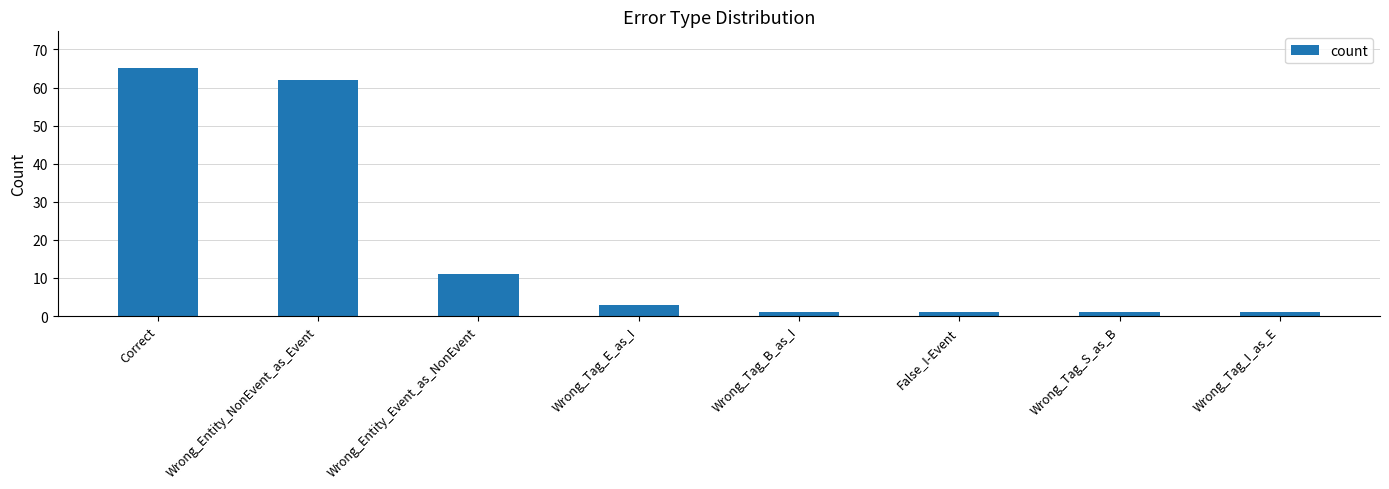

What is the average value?

18